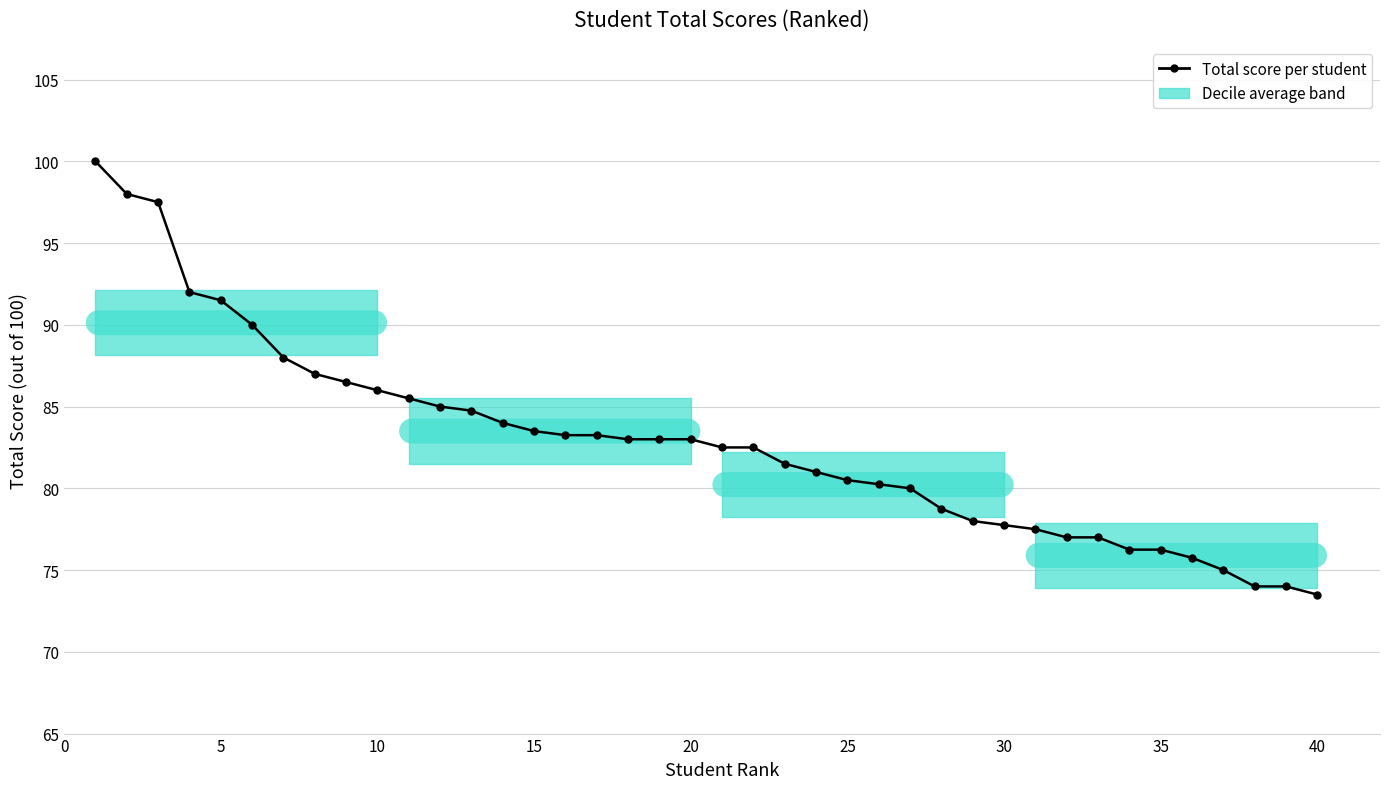

What is the value of the 19th point from the left?

83.0